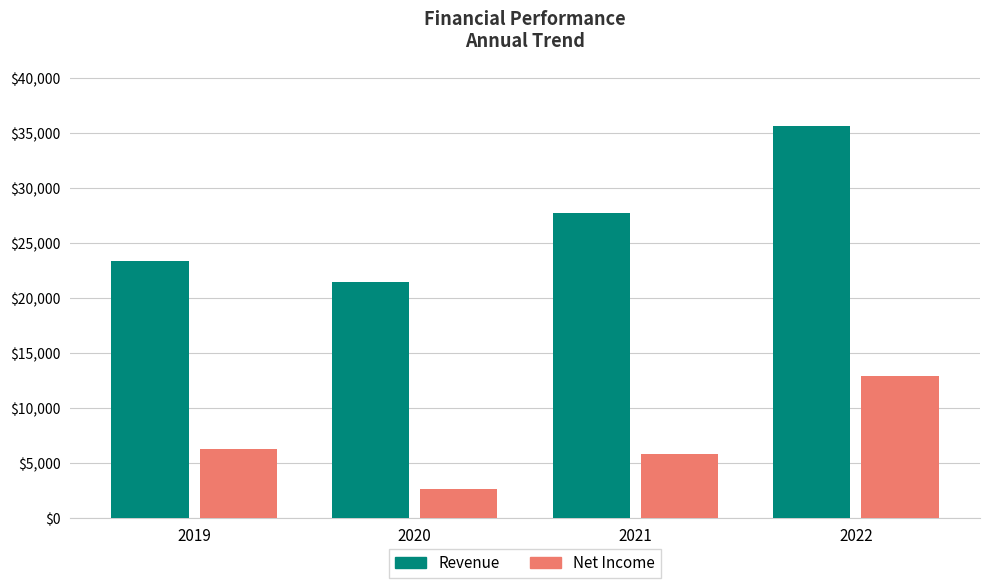

At how many categories does at least one series exceed 15894?

4